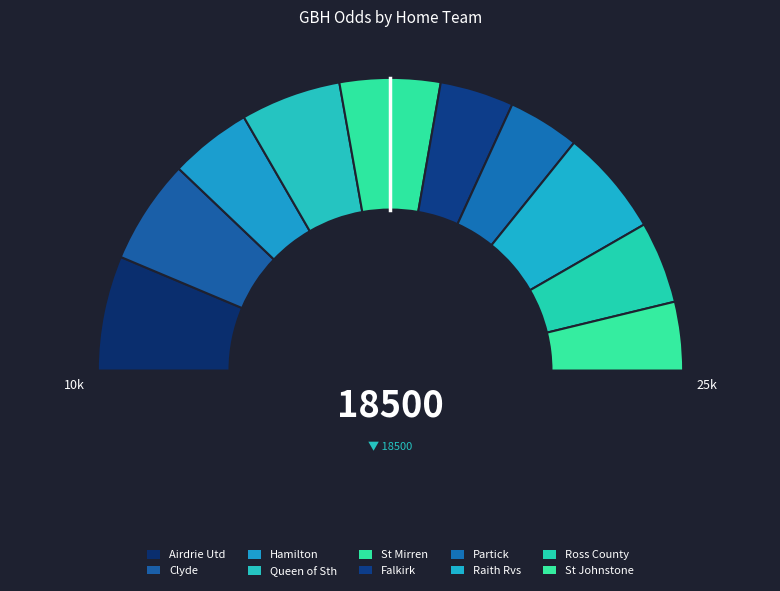

True or false: Hamilton accounts for 17% of the total.

False